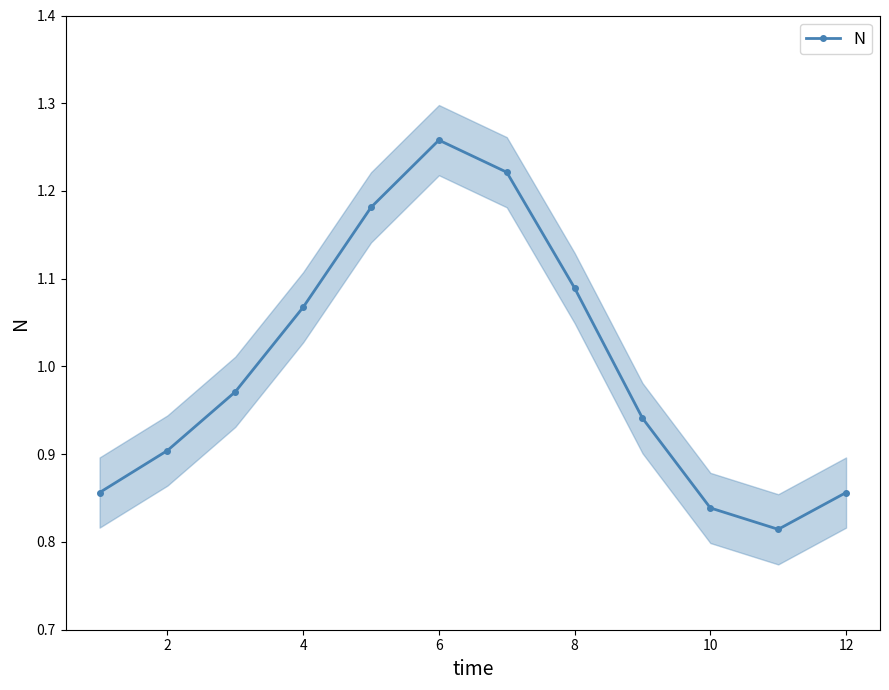

The value of N at 4 is 1.5. True or false?

False